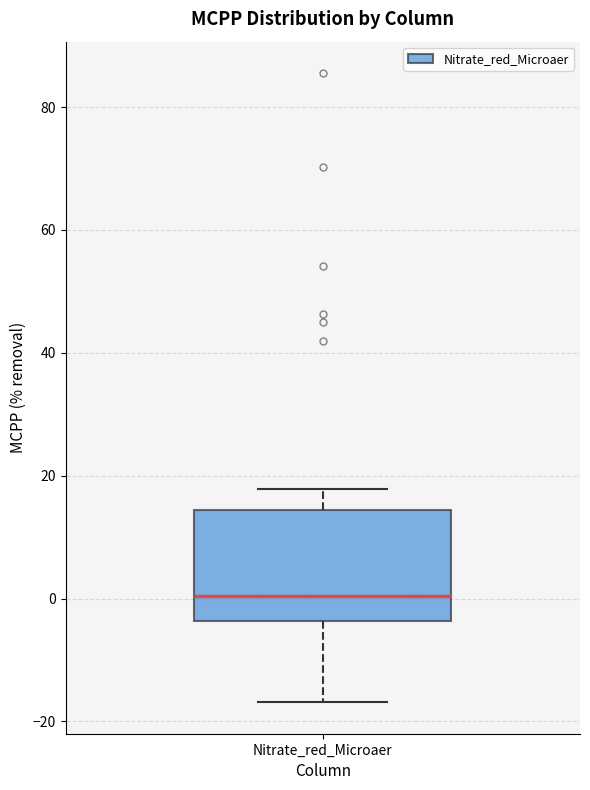

Where does the median line of the box for Nitrate_red_Microaer sit on the y-axis? The values are not printed on the chart, so give them approximately, as read against the axis.

0